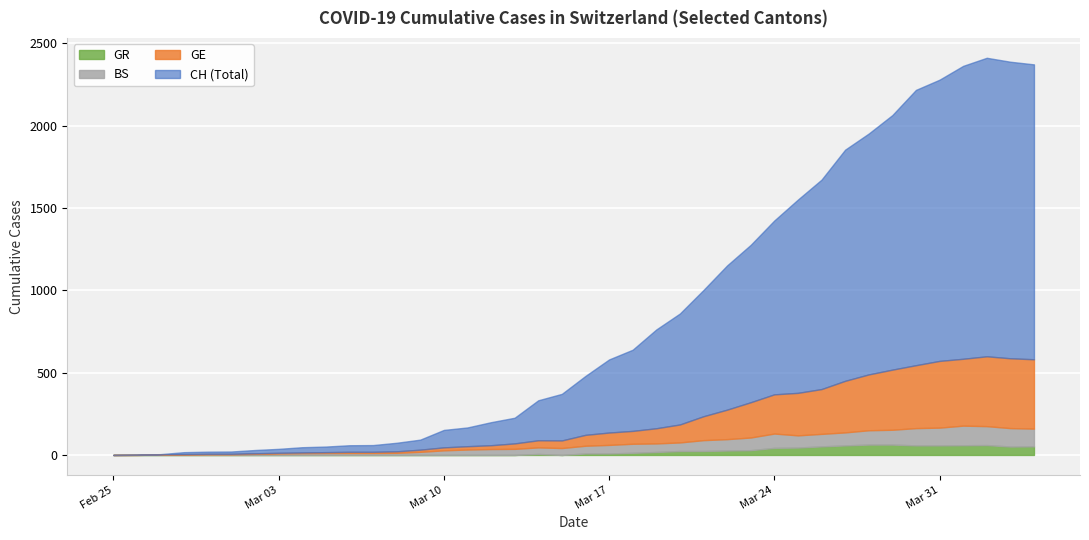

What is the value of the GE point at the 2nd from the left?

3